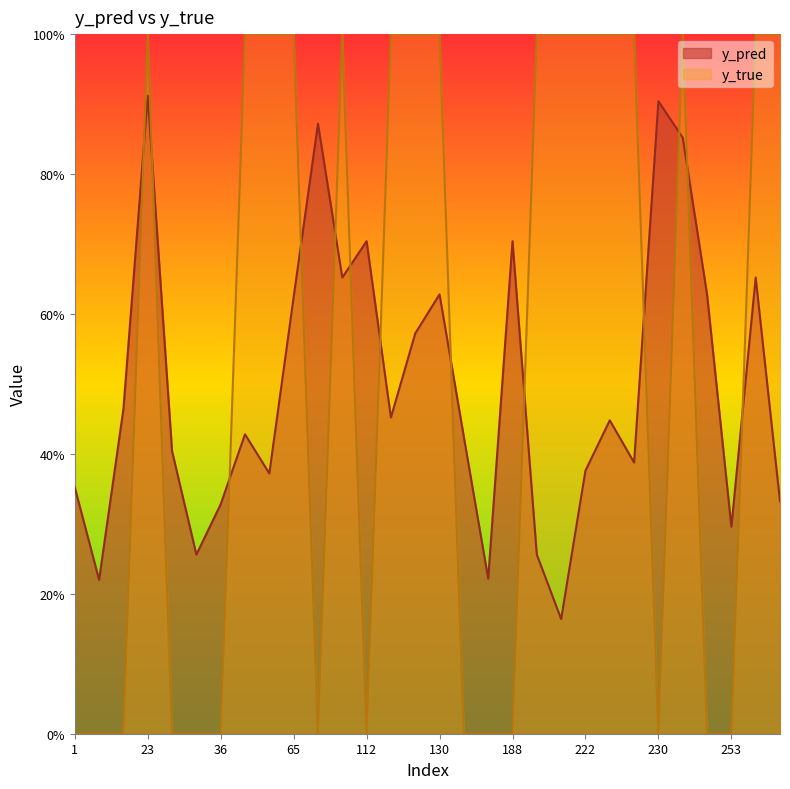

At which label does y_true reach its peak?

23